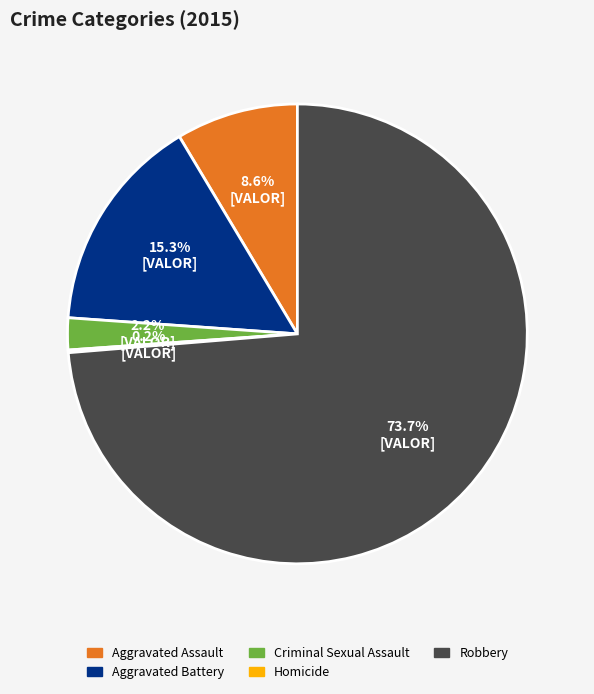

What is the largest slice in the pie chart?

Robbery